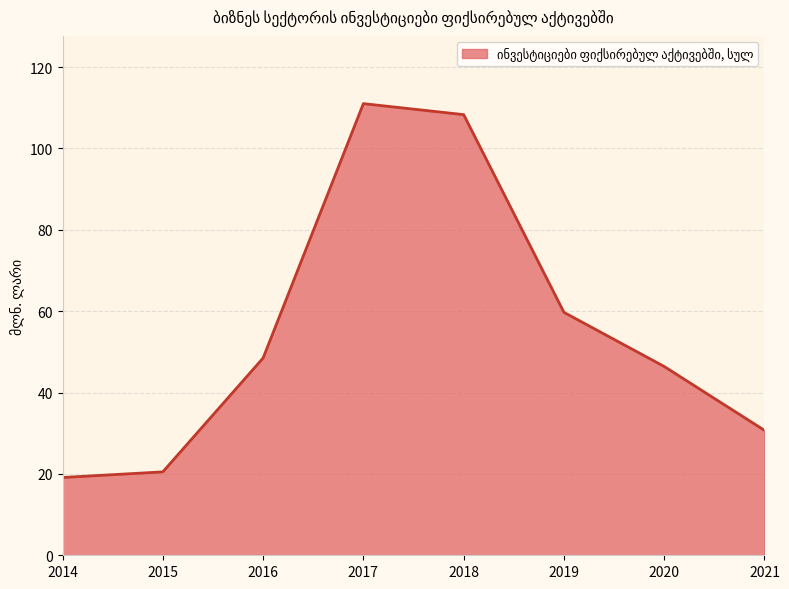

What is the approximate value at 2020?

46.4